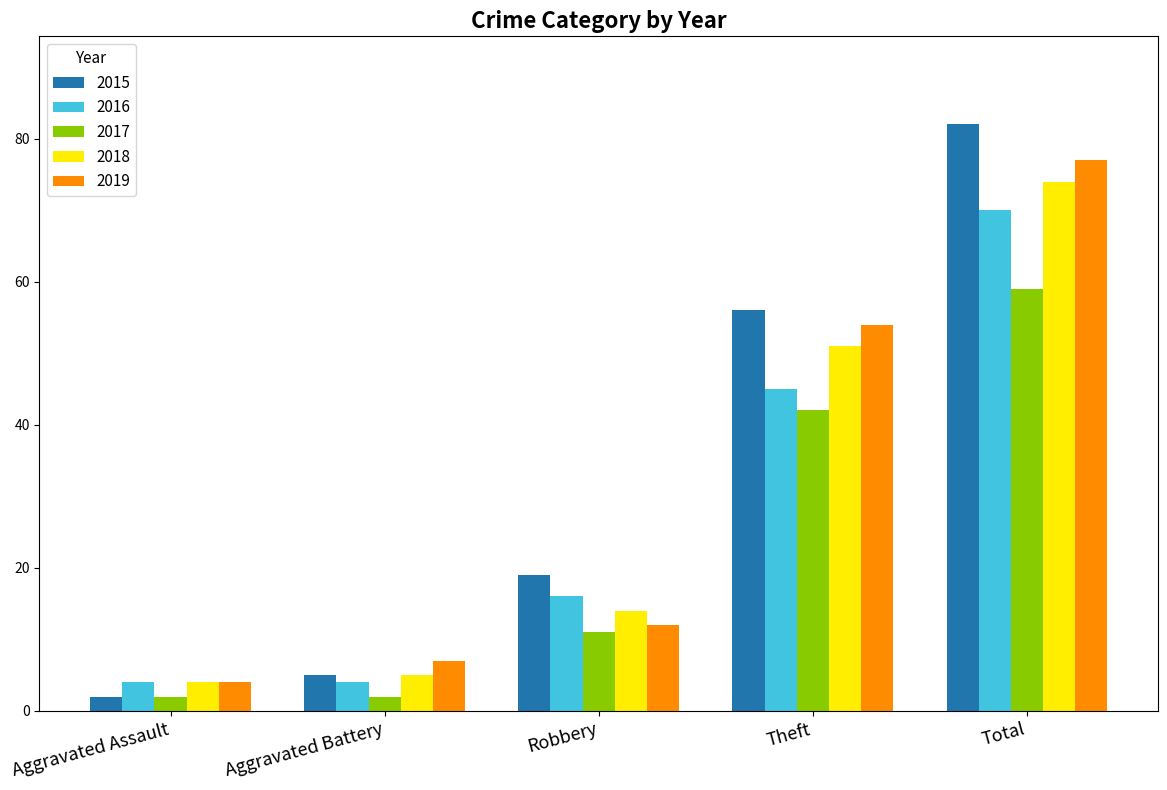

The value of 2019 at Aggravated Assault is 4. True or false?

True